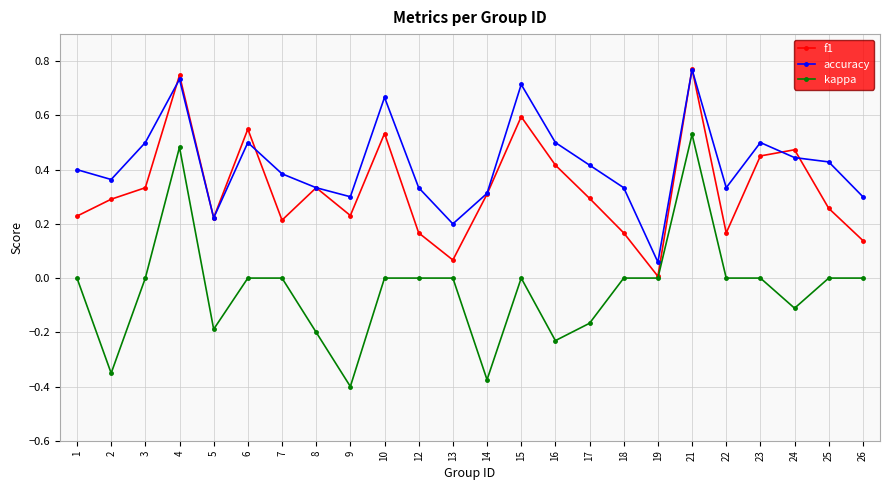

Which series changed the most between 12 and 19?

accuracy